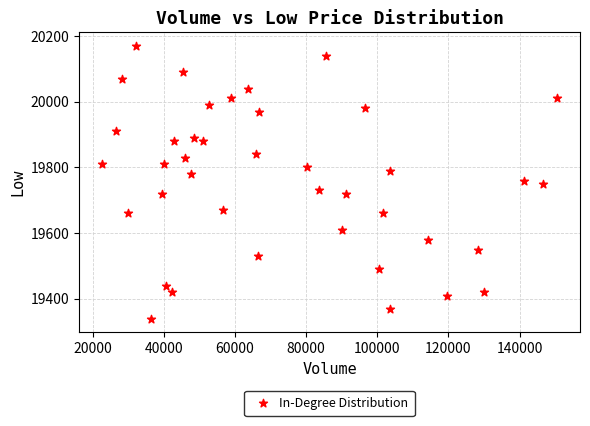

What is the range of X values (max minus min)?

128030